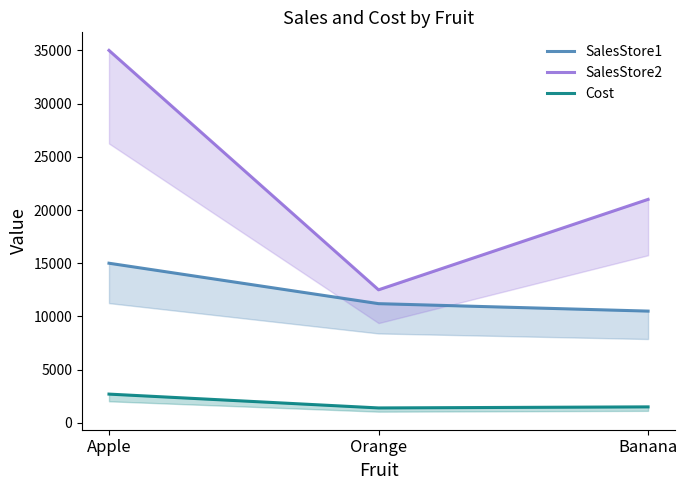

True or false: Cost has a value of 1400.0 at Orange.

True